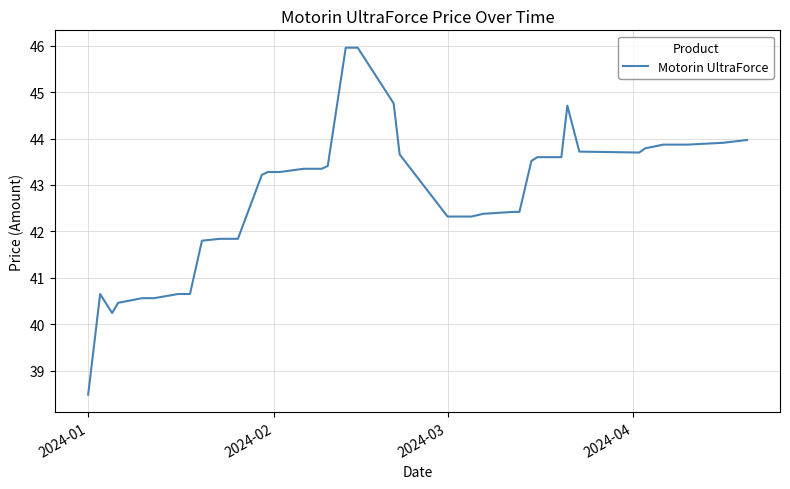

Count the number of data series in this chart.

1